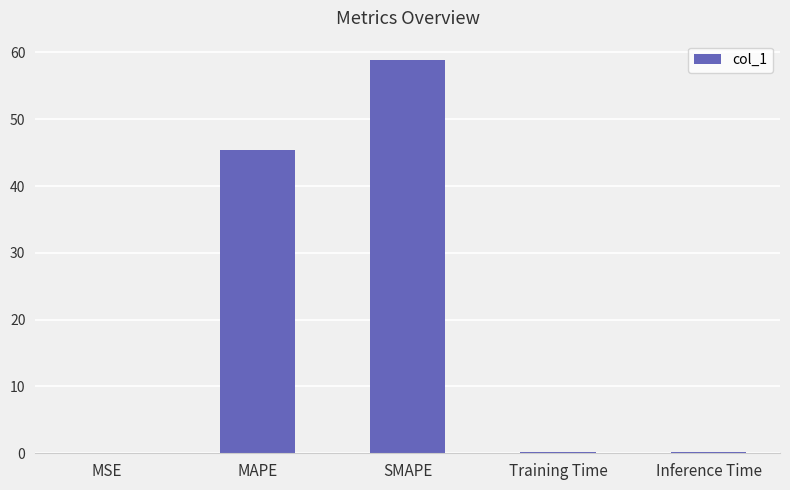

What is the maximum value shown in the chart?

58.8